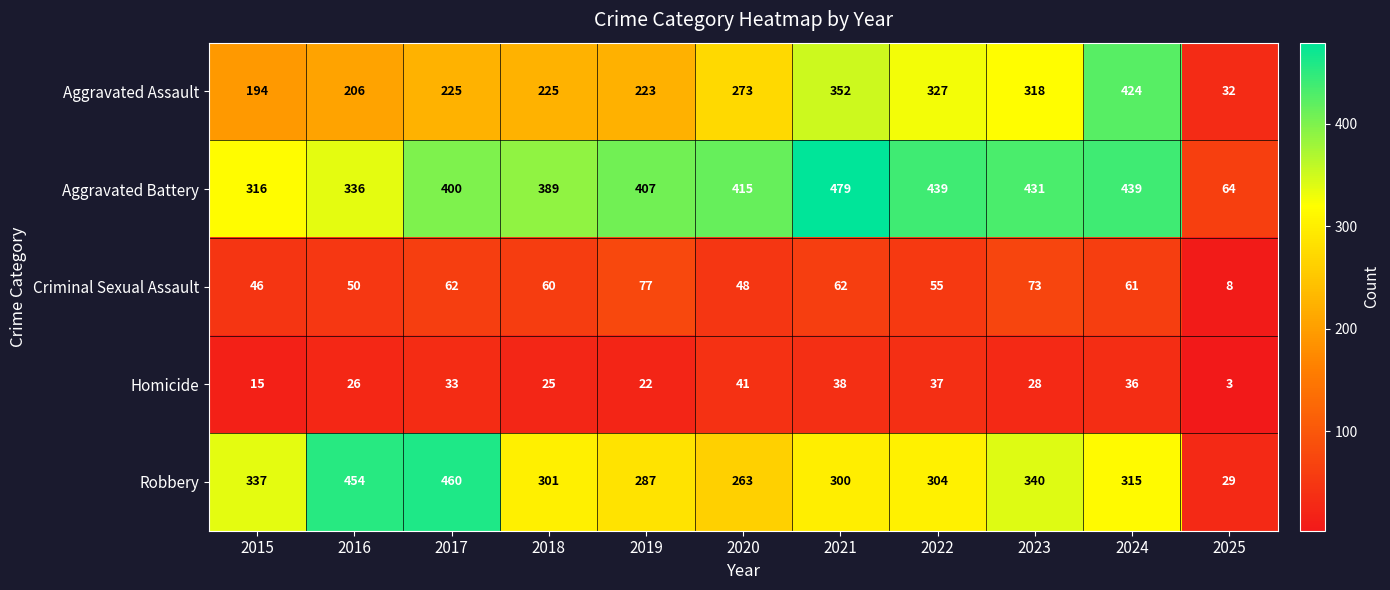

The value of Criminal Sexual Assault at 2017 is 39. True or false?

False